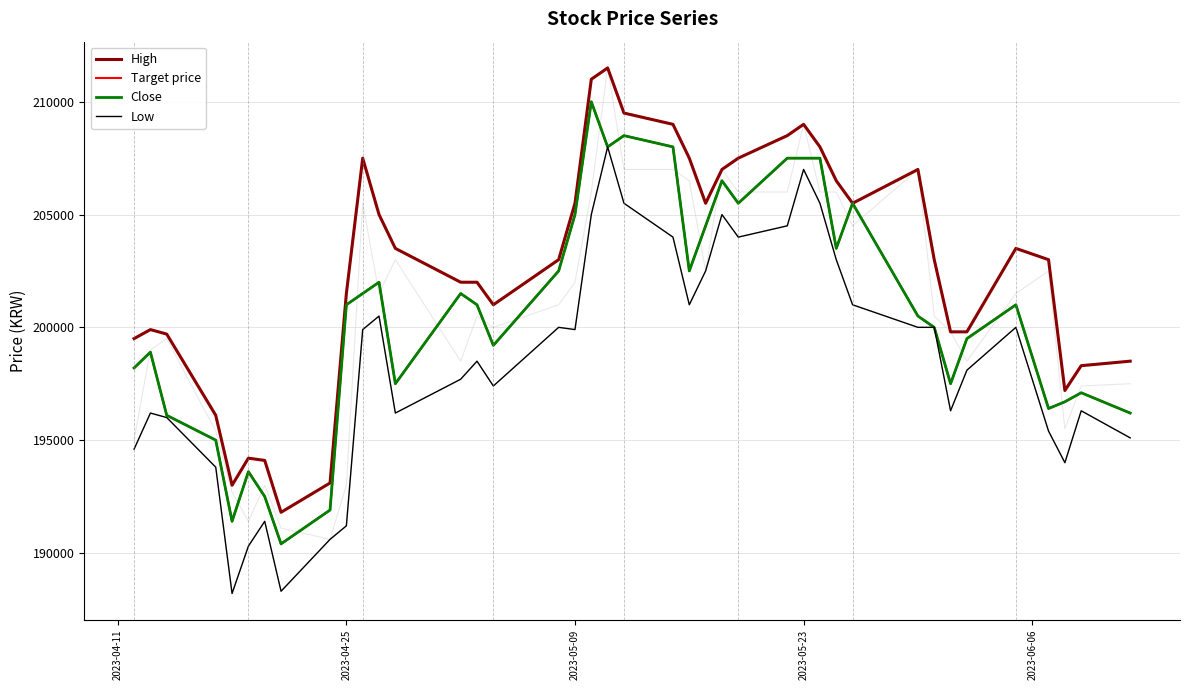

Is the value of Target price at 37 greater than the value of Close at 11?

No